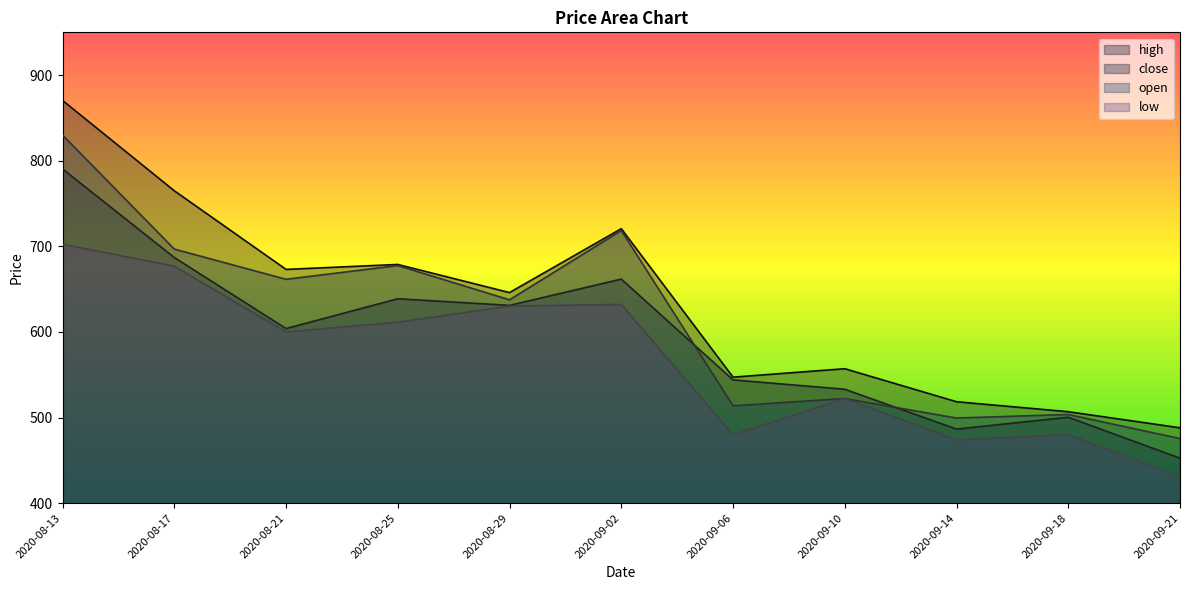

At which category does the chart reach its minimum across all series?

2020-09-21